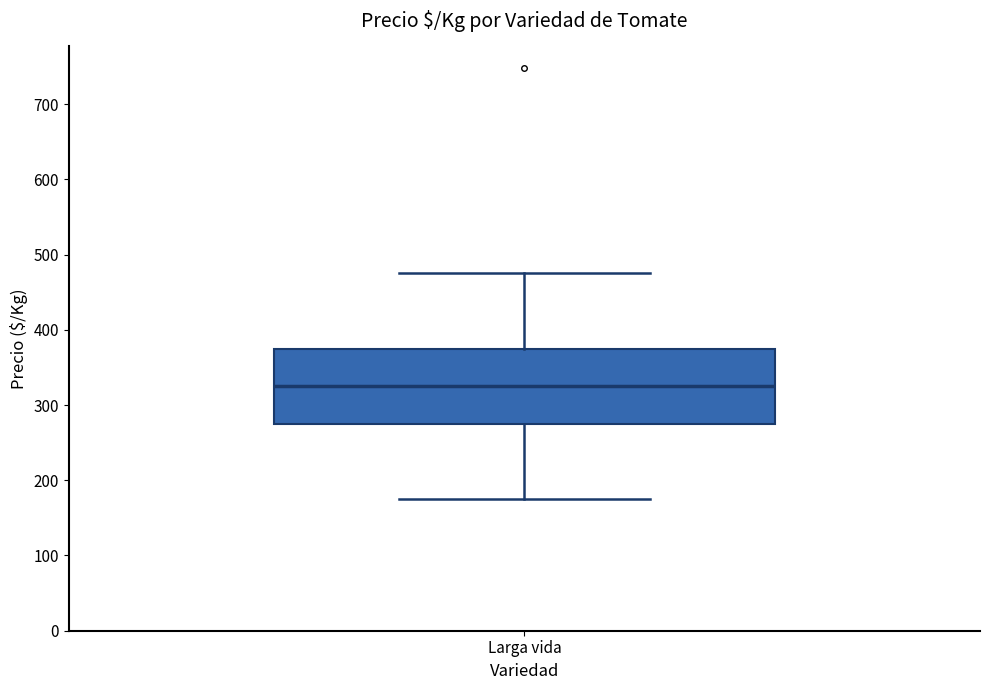

Transcribe this box plot: give where the median line is, the range the box spans, and where the two whiskers end, as read against the y-axis. The values are not printed on the chart, so give them approximately, as read against the axis.

median 330, box 280 to 380, whiskers 180 to 480